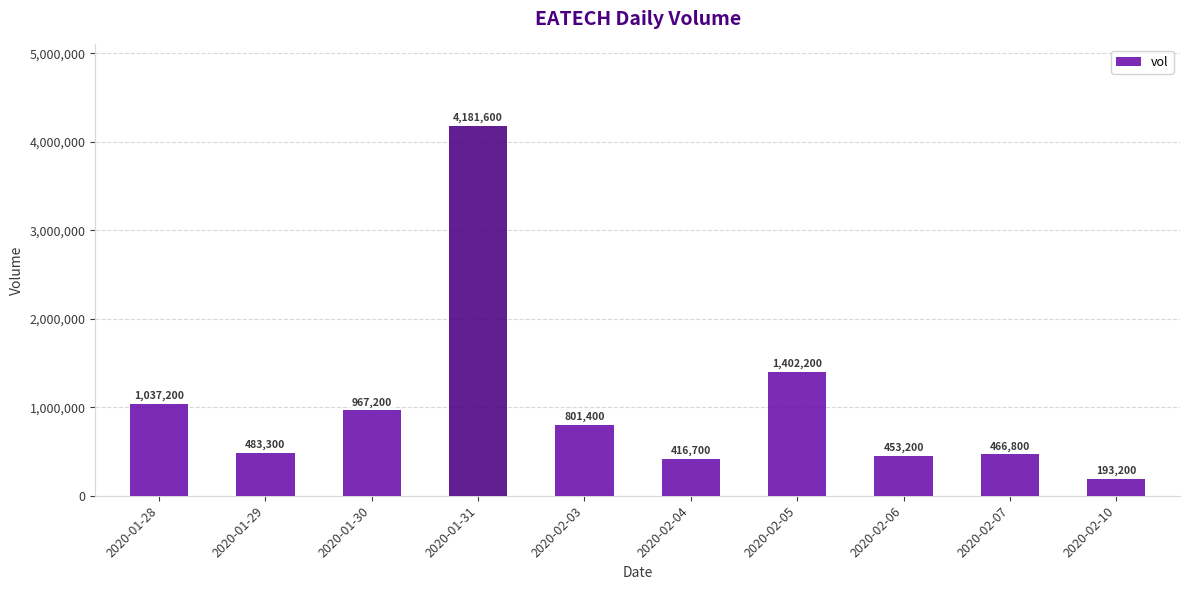

At which label does the data first exceed 801400?

2020-01-28